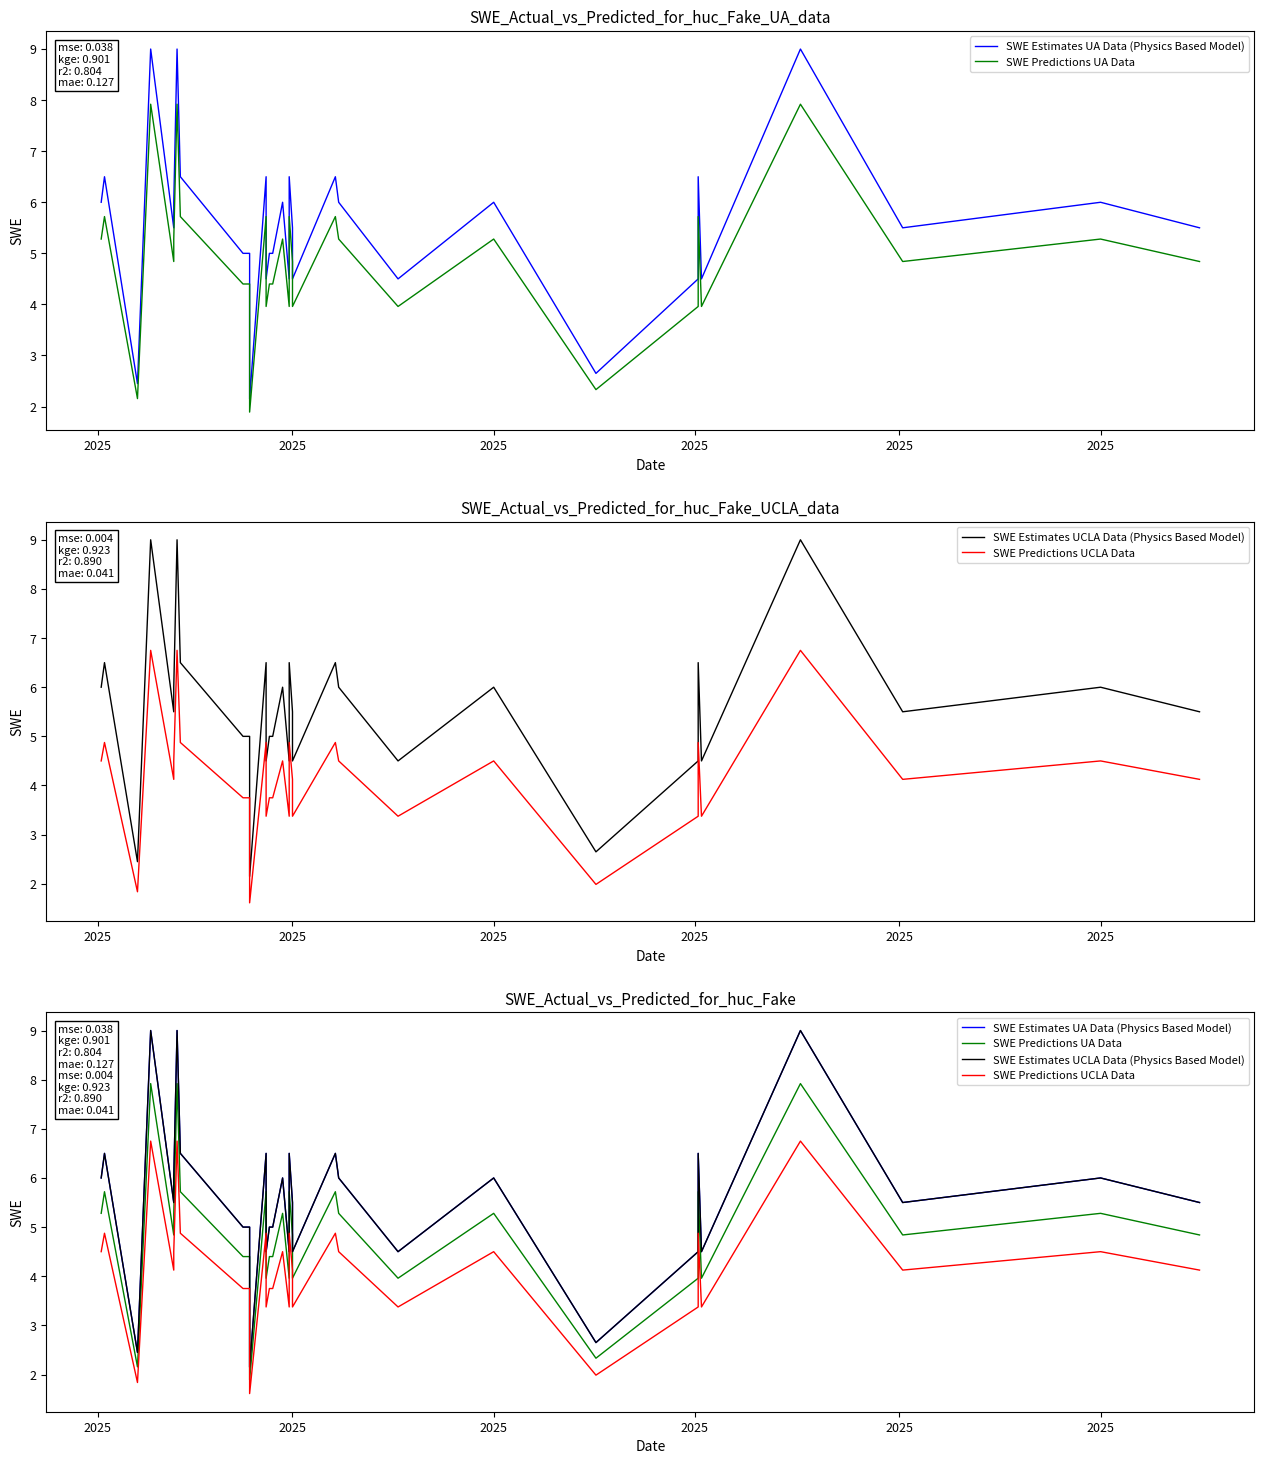

At which category does SWE Predictions UCLA Data reach its first local valley?

2025